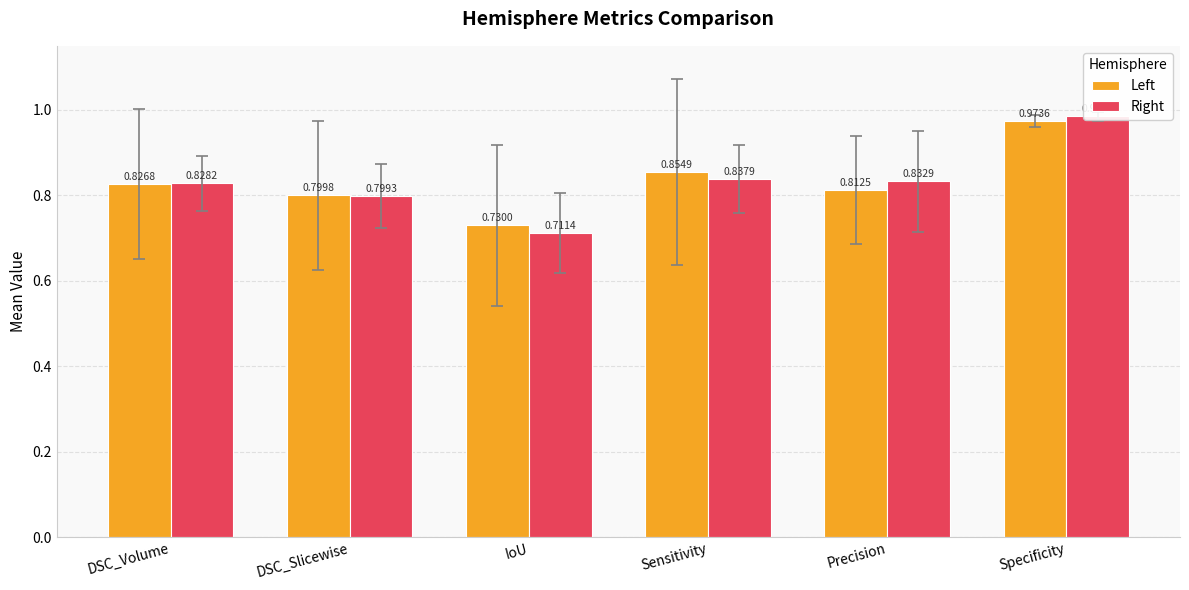

What is the maximum value for Left?

1.0